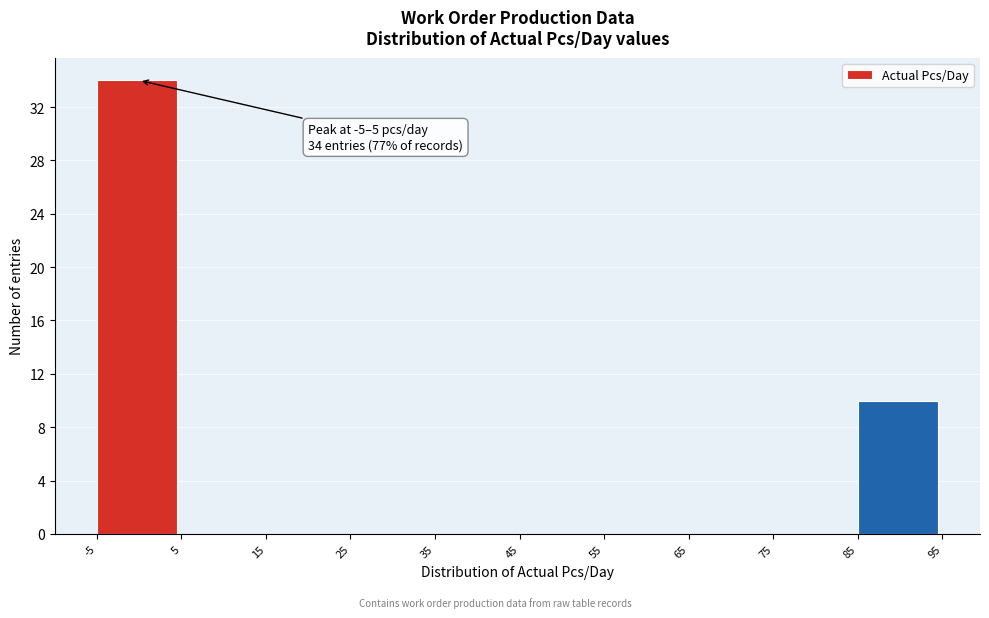

Which range on the x-axis has the tallest bar?

-5 to 5